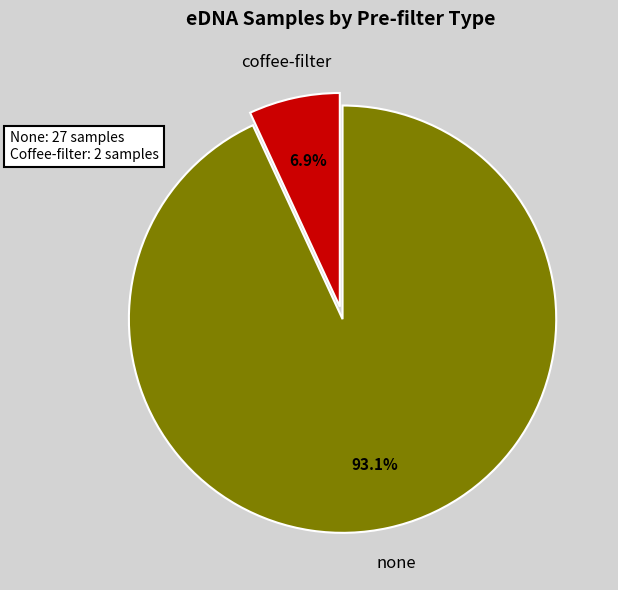

Is there any slice that represents more than half of the pie?

Yes